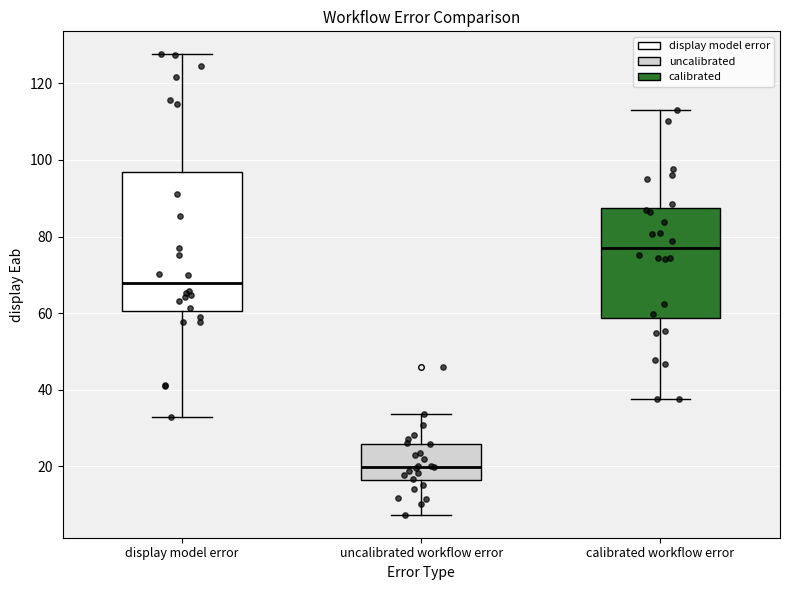

Reading left to right, transcribe this box plot: for each box, give where its median line is, the range the box spans, and where its two whiskers end, as read against the y-axis. The values are not printed on the chart, so give them approximately, as read against the axis.

display model error: median 68, box 60 to 96, whiskers 32 to 128
uncalibrated workflow error: median 20, box 16 to 26, whiskers 8 to 34
calibrated workflow error: median 78, box 58 to 88, whiskers 38 to 114